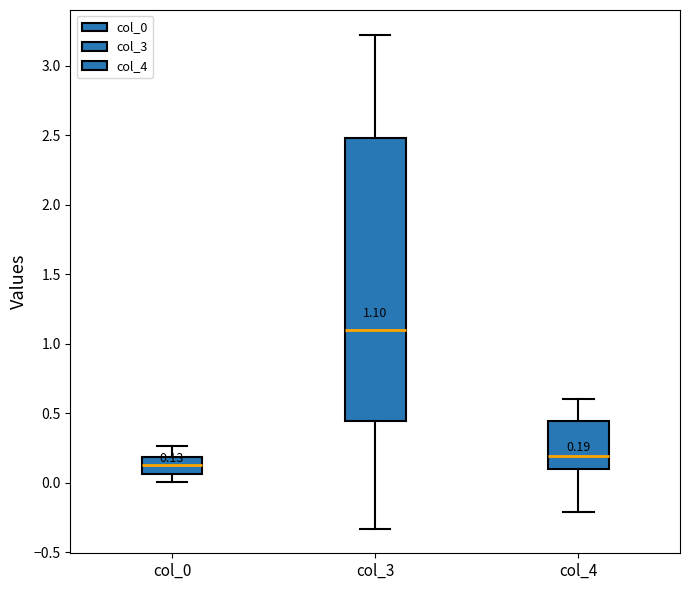

Which box's median line is the lowest?

col_0